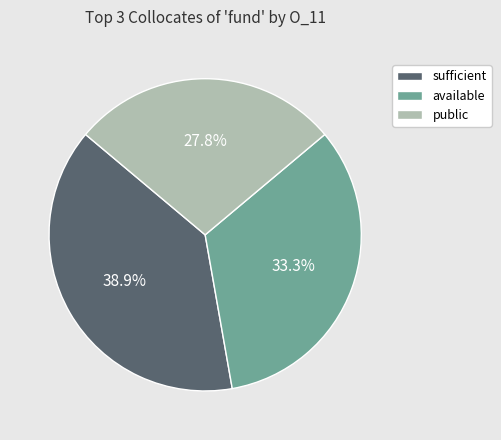

What is the ratio of the value at available to the value at public?

1.2